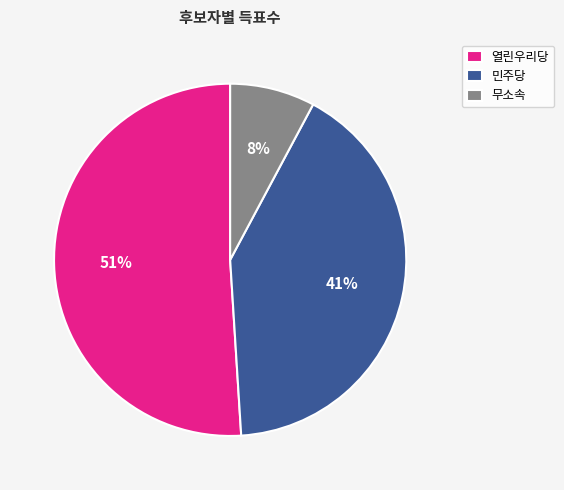

To the nearest percent, what is the difference between the largest and smallest slice percentages?

43%